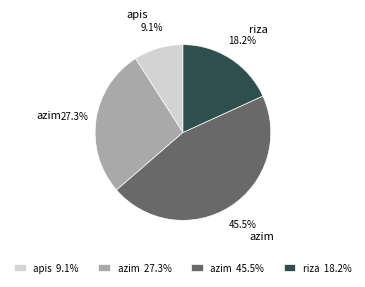

Rank the categories by value from highest to lowest.

azim 45.5%, azim 27.3%, riza 18.2%, apis 9.1%